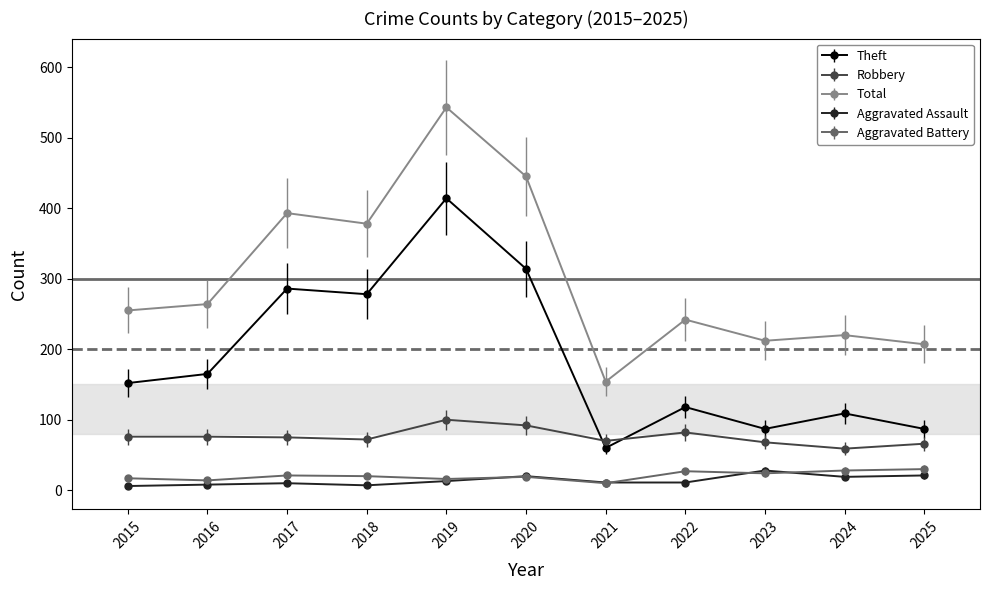

Is this an area chart (filled region under the line)?

No